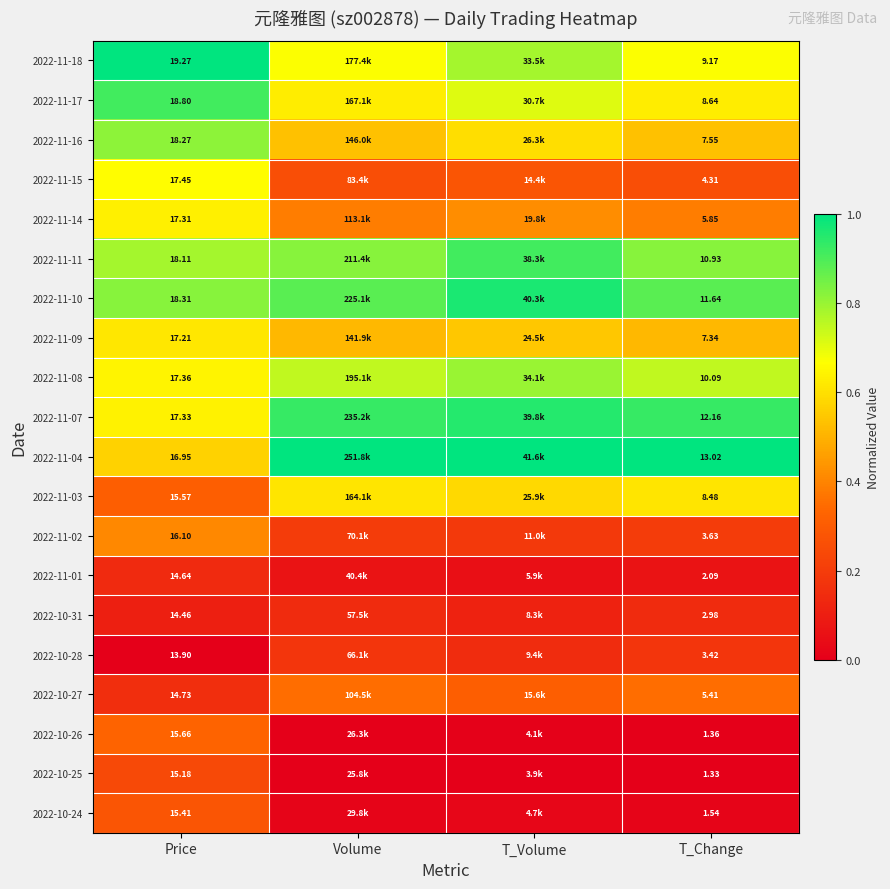

Between T_Change and Volume, which is larger?

Volume